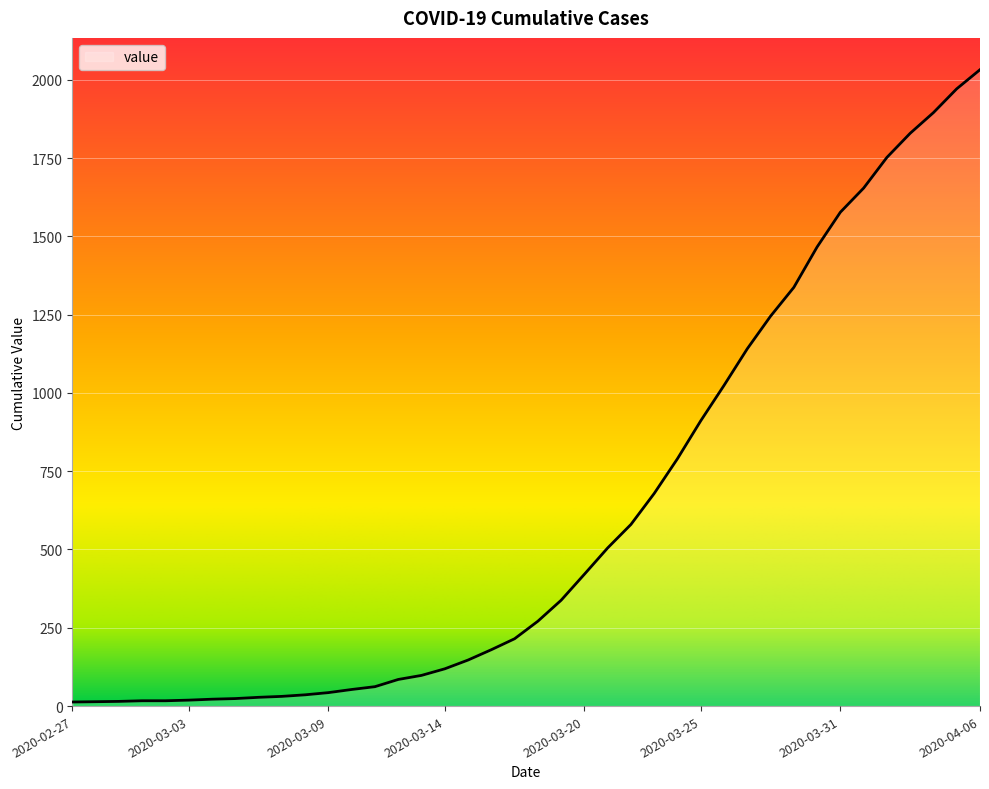

What is the difference between the maximum and minimum values?

2019